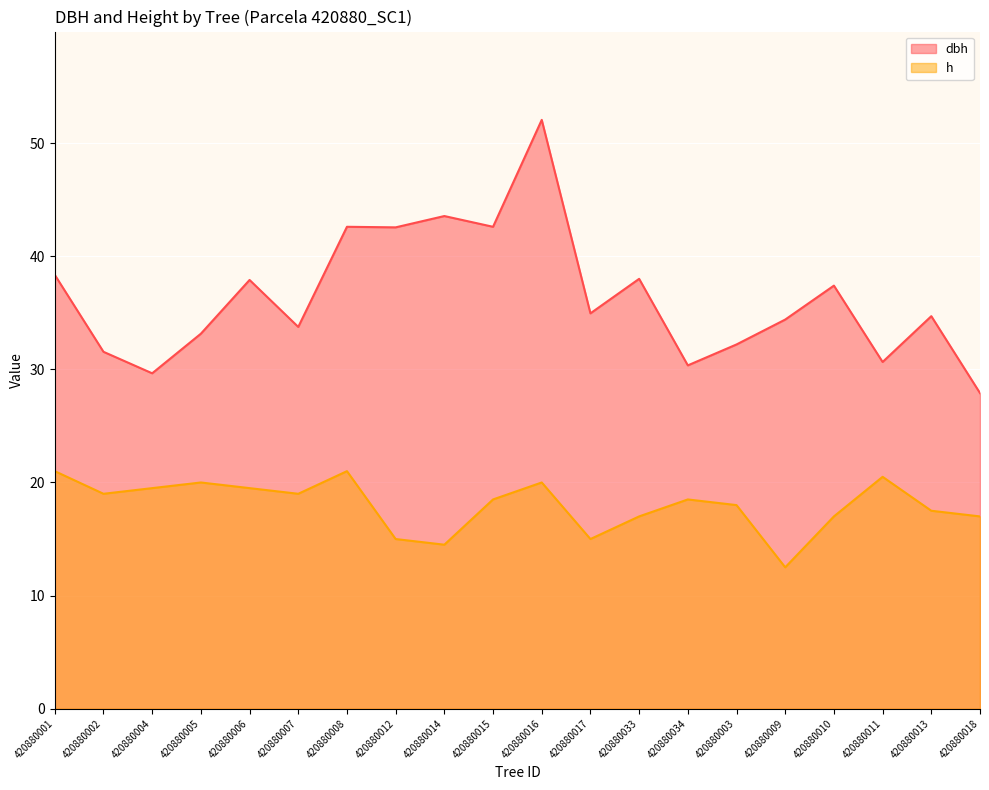

Rank the categories by dbh value from lowest to highest.

420880018, 420880004, 420880034, 420880011, 420880002, 420880003, 420880005, 420880007, 420880009, 420880013, 420880017, 420880010, 420880006, 420880033, 420880001, 420880012, 420880008, 420880015, 420880014, 420880016